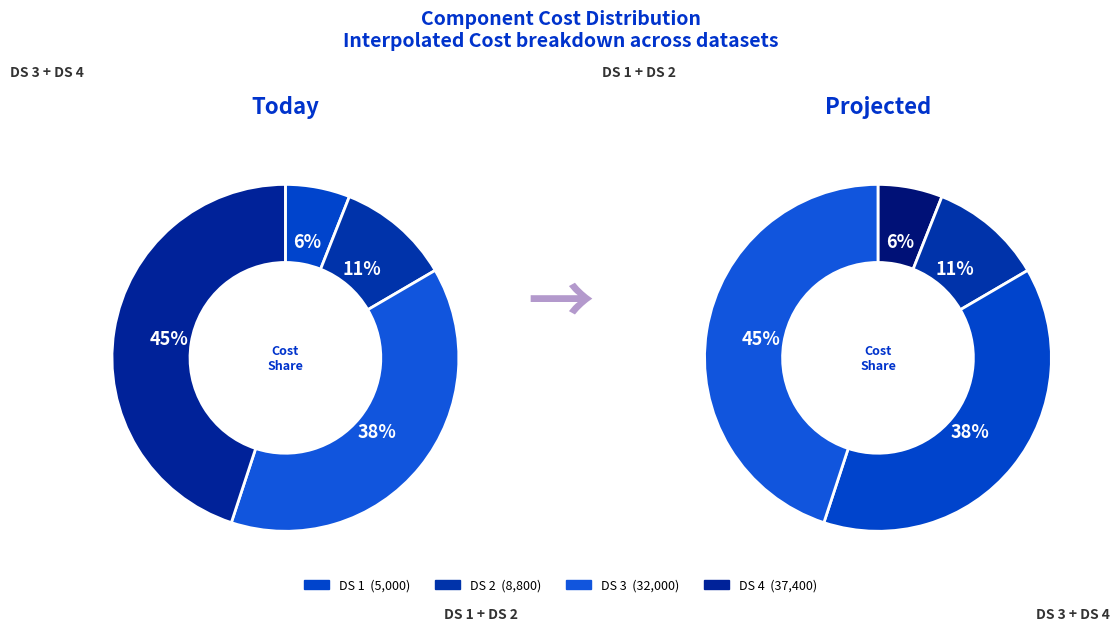

What portion of the pie excludes DS 2?

89.4%